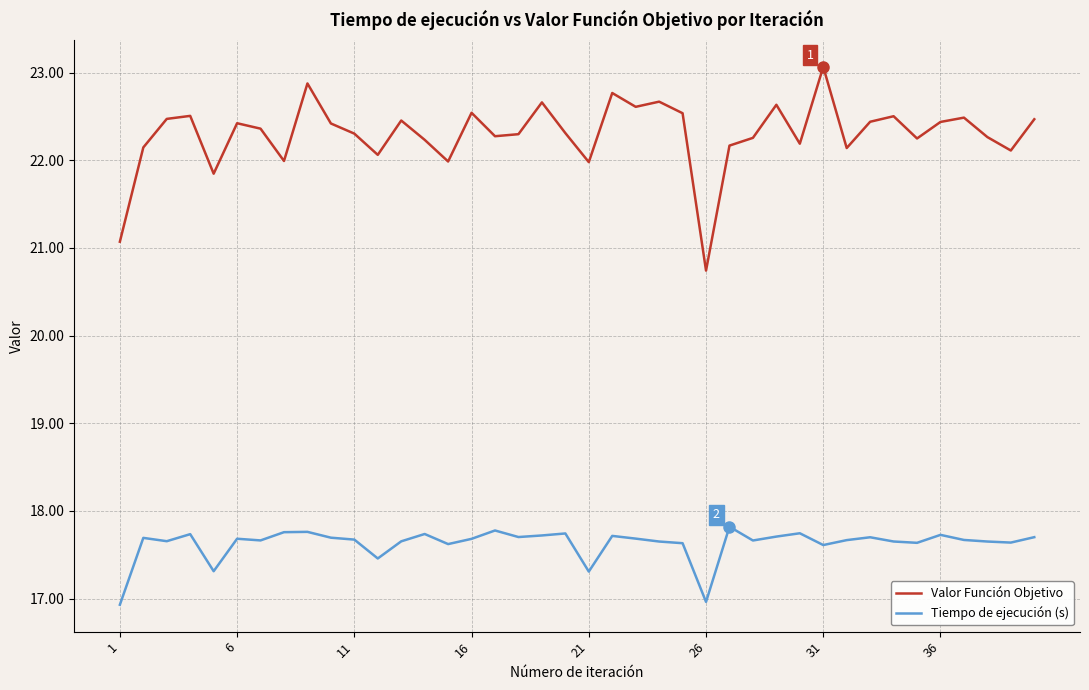

What is the minimum value shown in the chart?

16.9